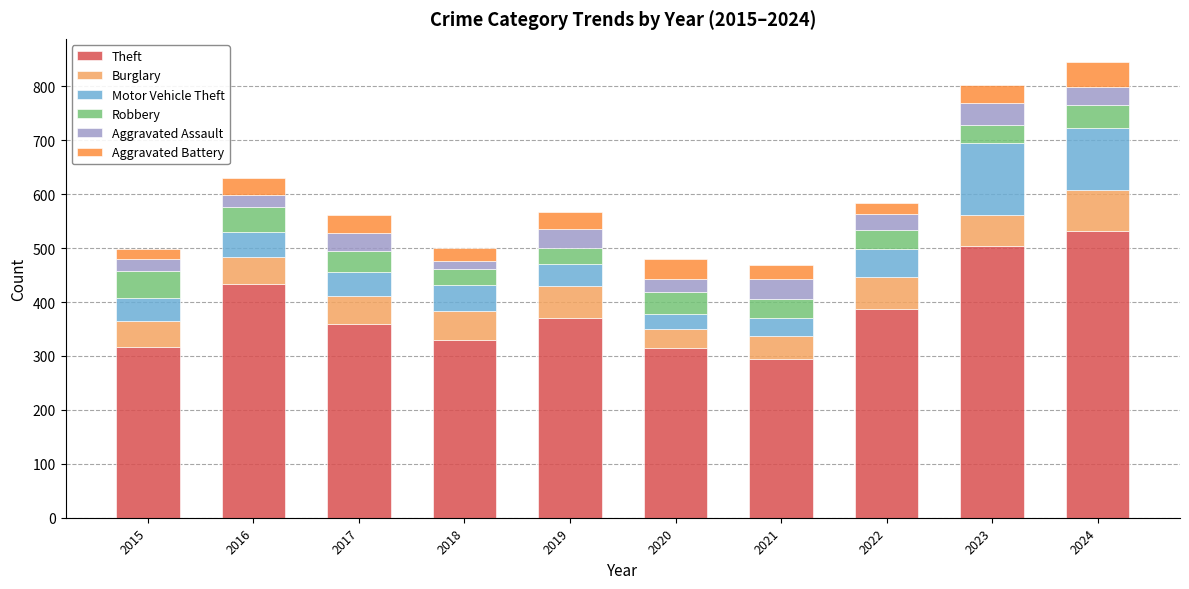

What is the total value across all series at 2023?

803